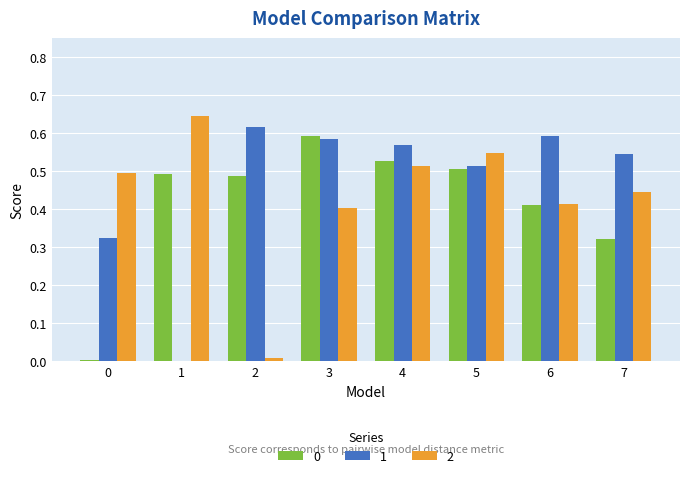

What is the total value across all series at 4?

1.6